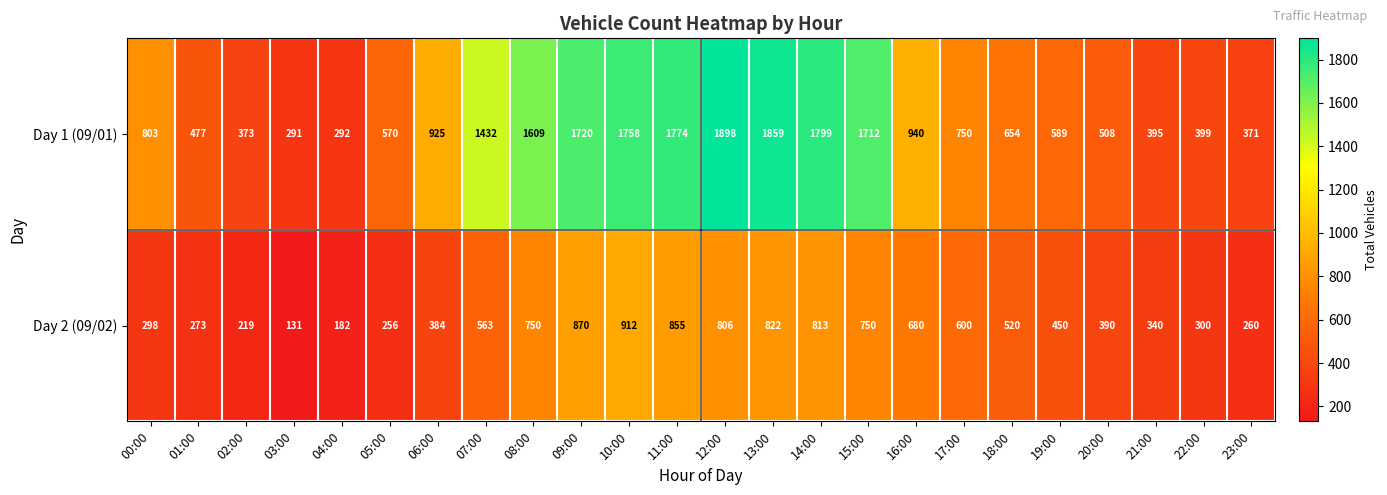

Rank the series at 05:00 from lowest to highest value.

Day 2 (09/02), Day 1 (09/01)